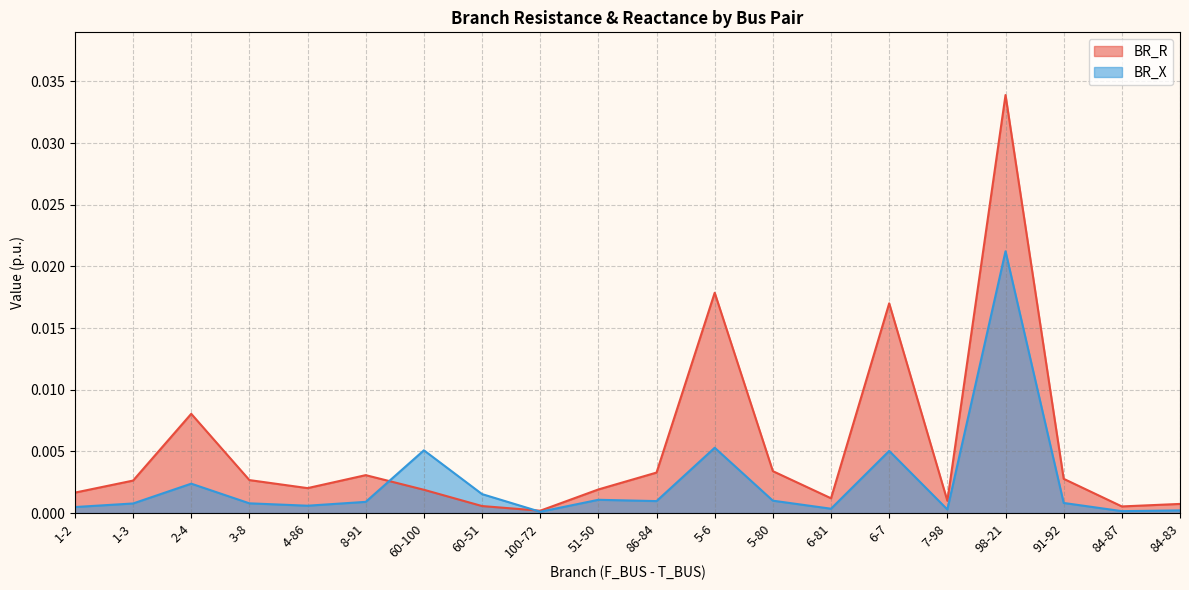

What position from the right is 86-84?

10